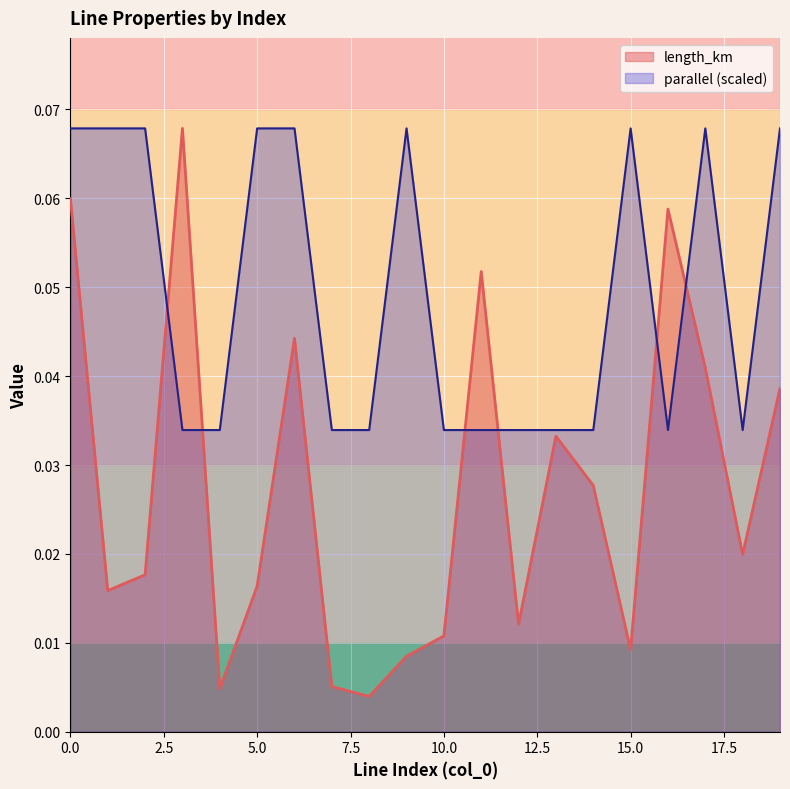

Does the chart display data point markers on the line(s)?

No